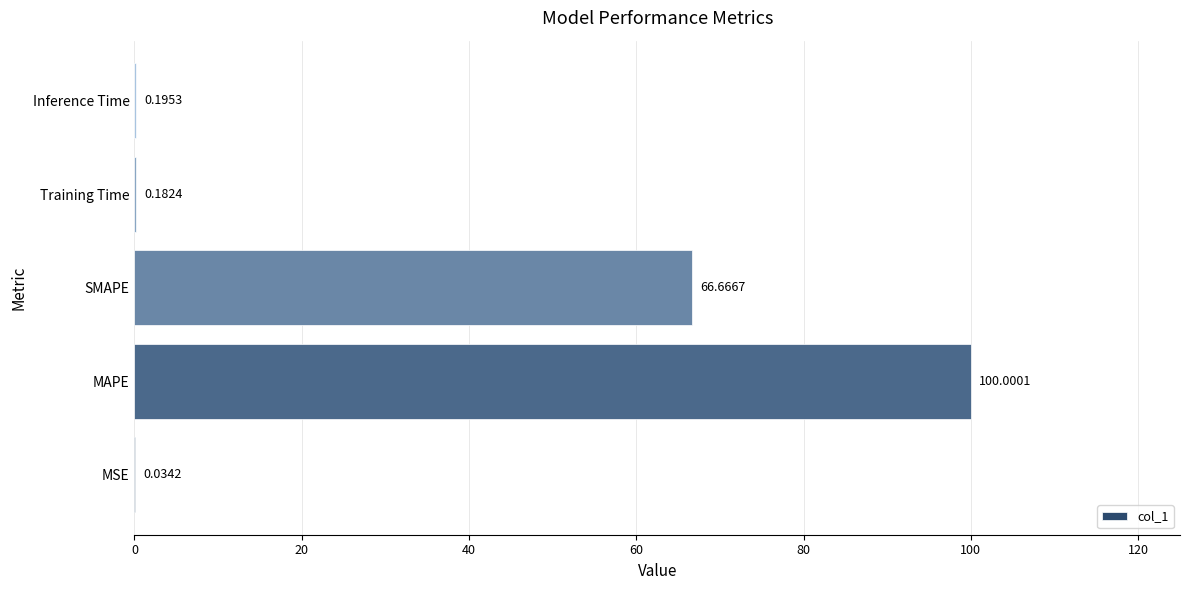

Are the bars horizontal?

Yes